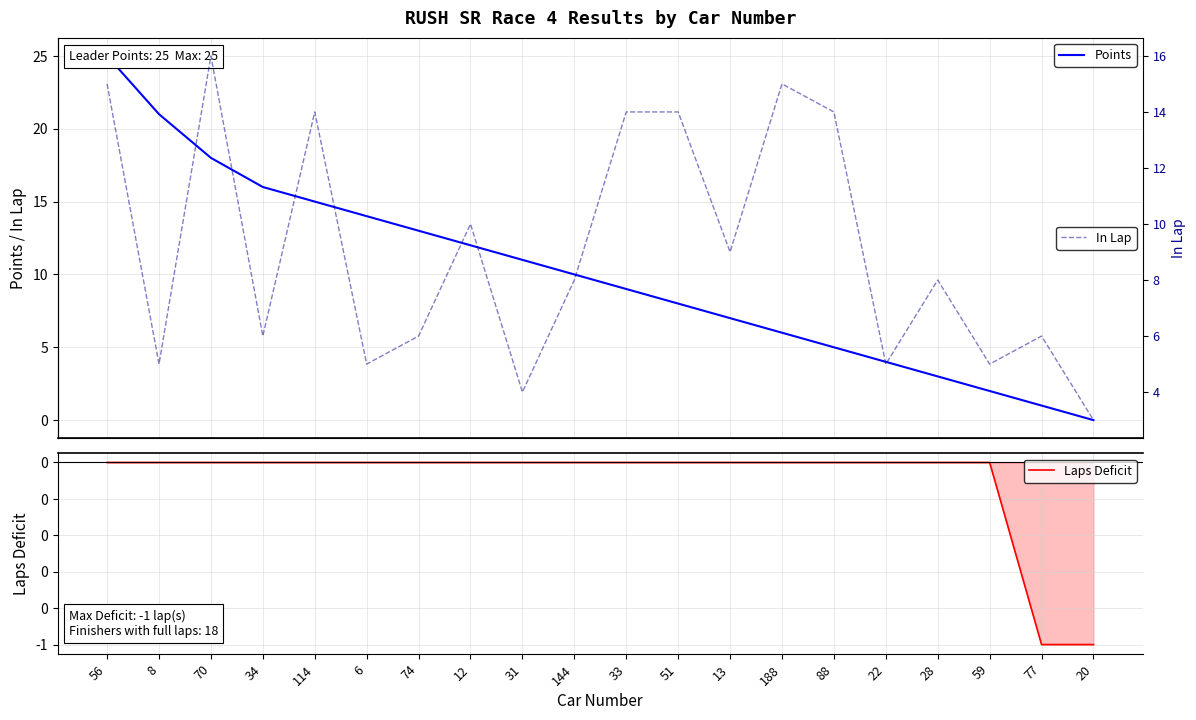

What is the sum of all Points values?

200